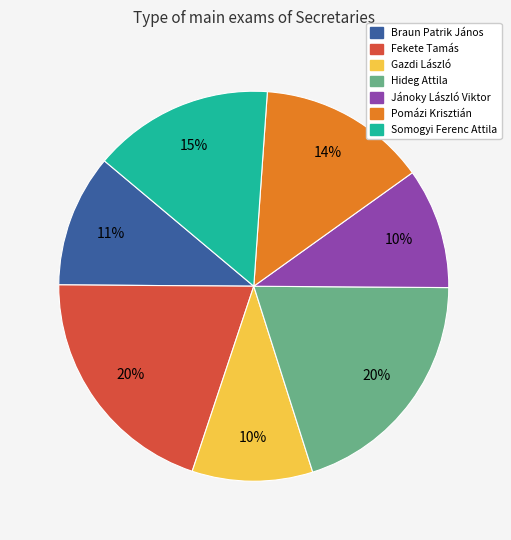

To the nearest percent, what is the average slice percentage?

14%